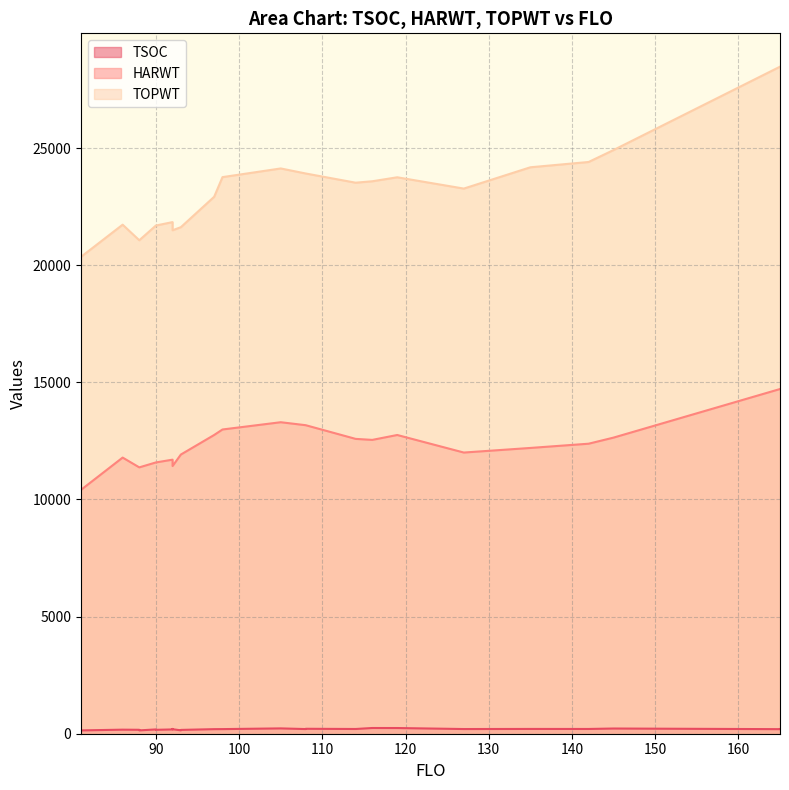

True or false: TOPWT has a value of 9013 at 93.

False